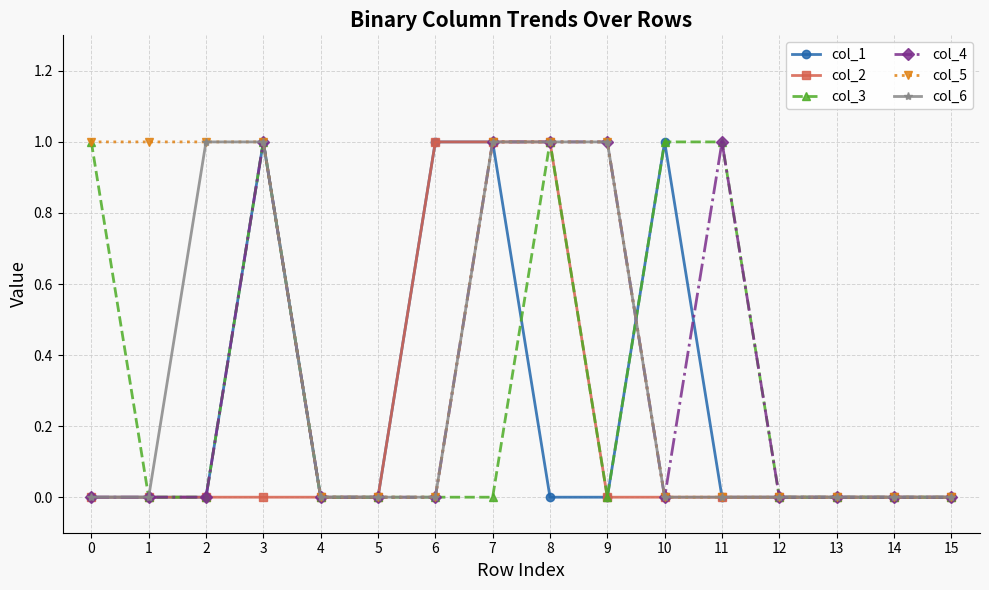

What is the value of the col_2 point at the 7th from the left?

1